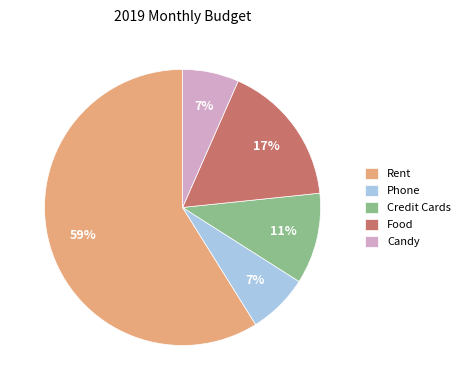

Combined, do Candy and Phone account for over 50%?

No